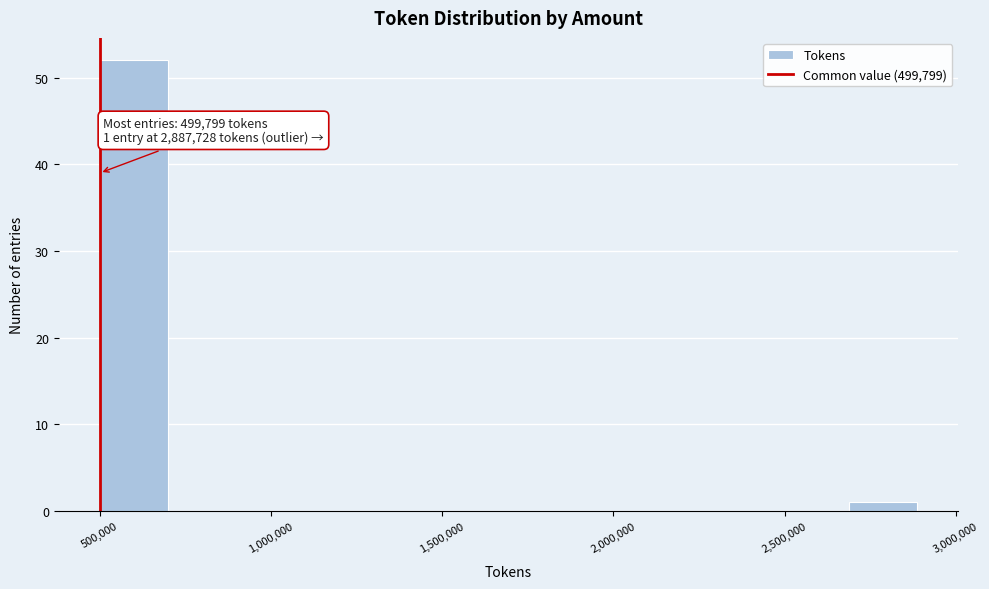

Around what value on the x-axis is the tallest bar? Give the approximate position of its centre, as read against the axis.

600000